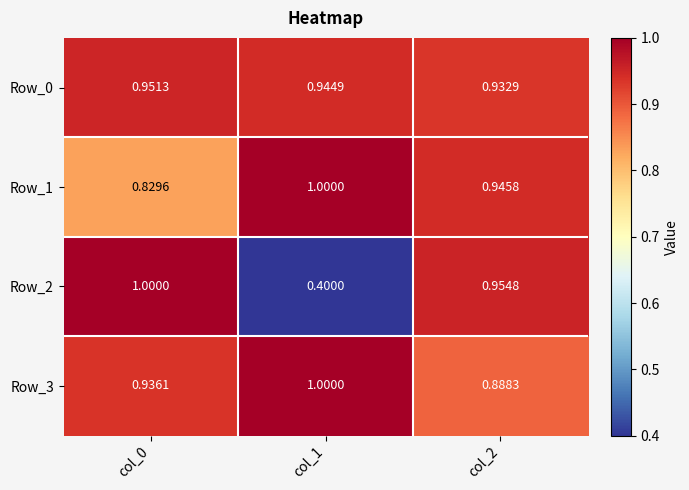

Is the value of Row_3 at col_0 greater than the value of Row_2 at col_1?

Yes